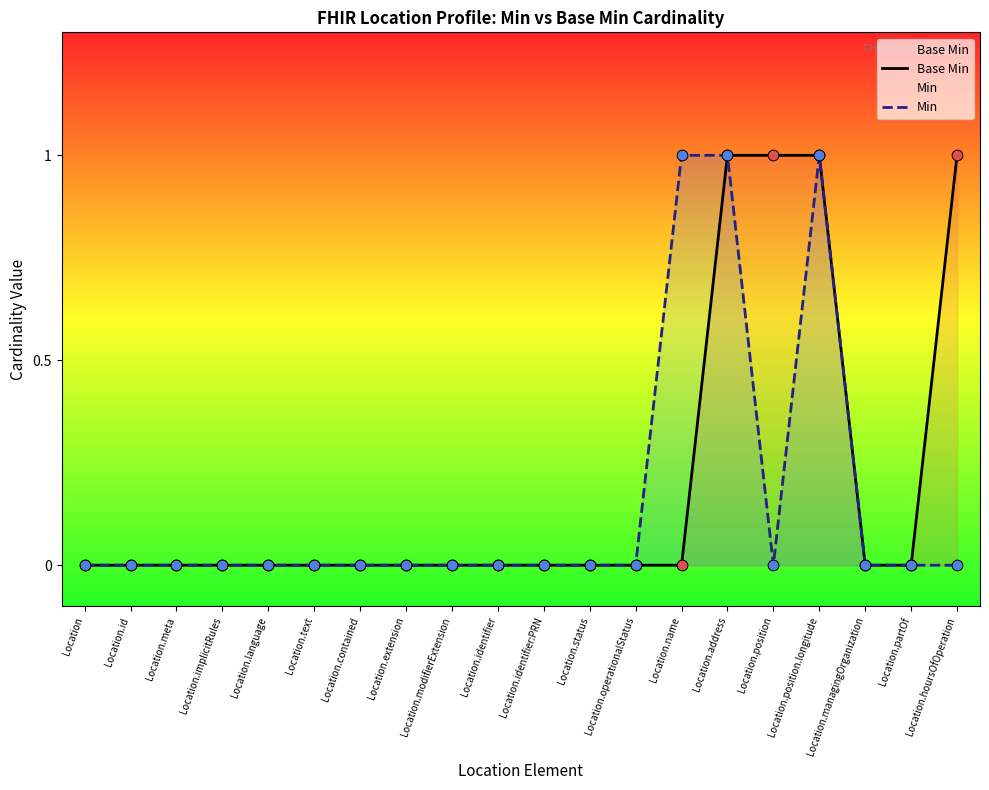

At how many categories does at least one series exceed 0?

5